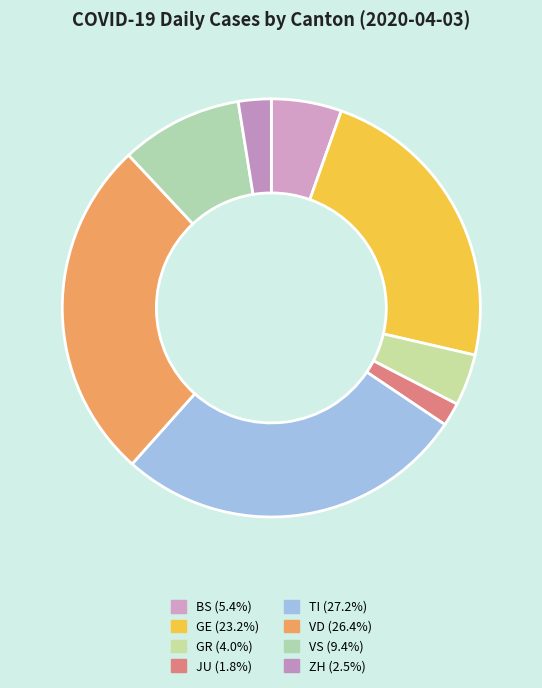

How many slices are in this pie chart?

8